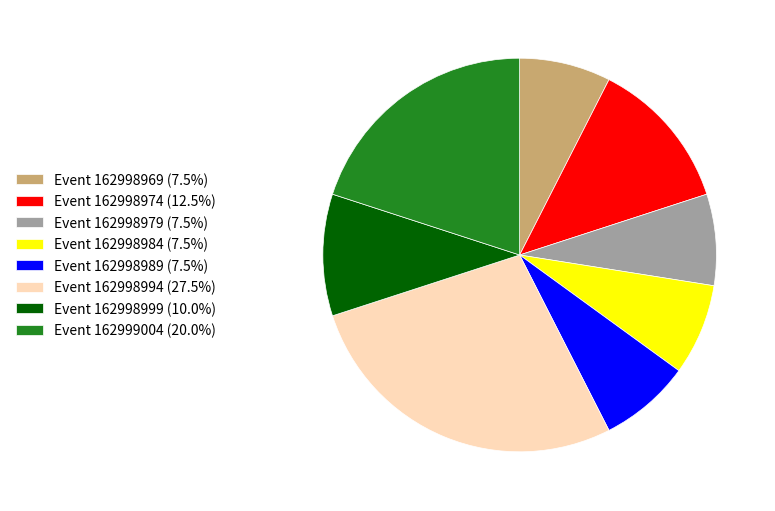

Combined, do Event 162998979 (7.5%) and Event 162998974 (12.5%) account for over 50%?

No